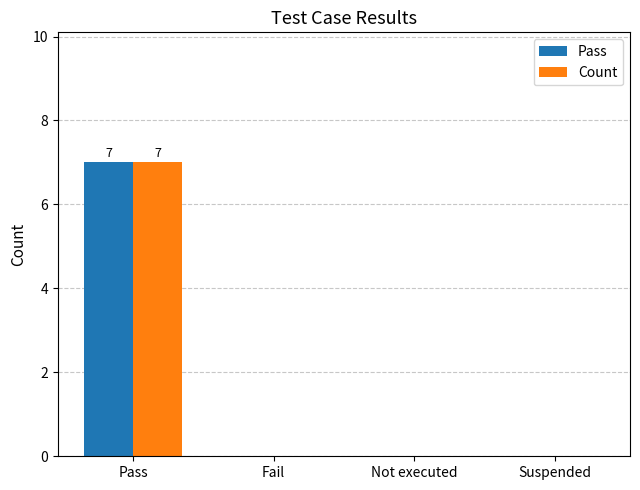

At which category is the sum across all series the highest?

Pass